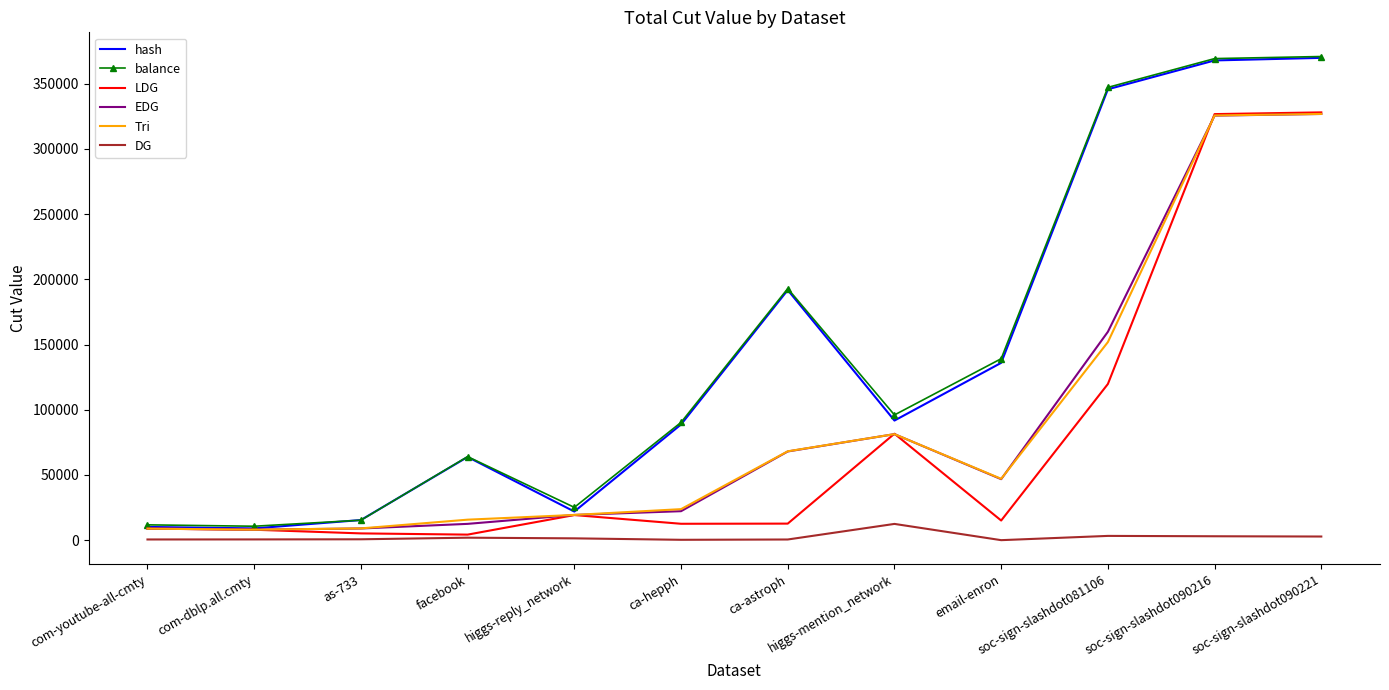

Is the value of LDG at ca-hepph greater than the value of hash at soc-sign-slashdot081106?

No